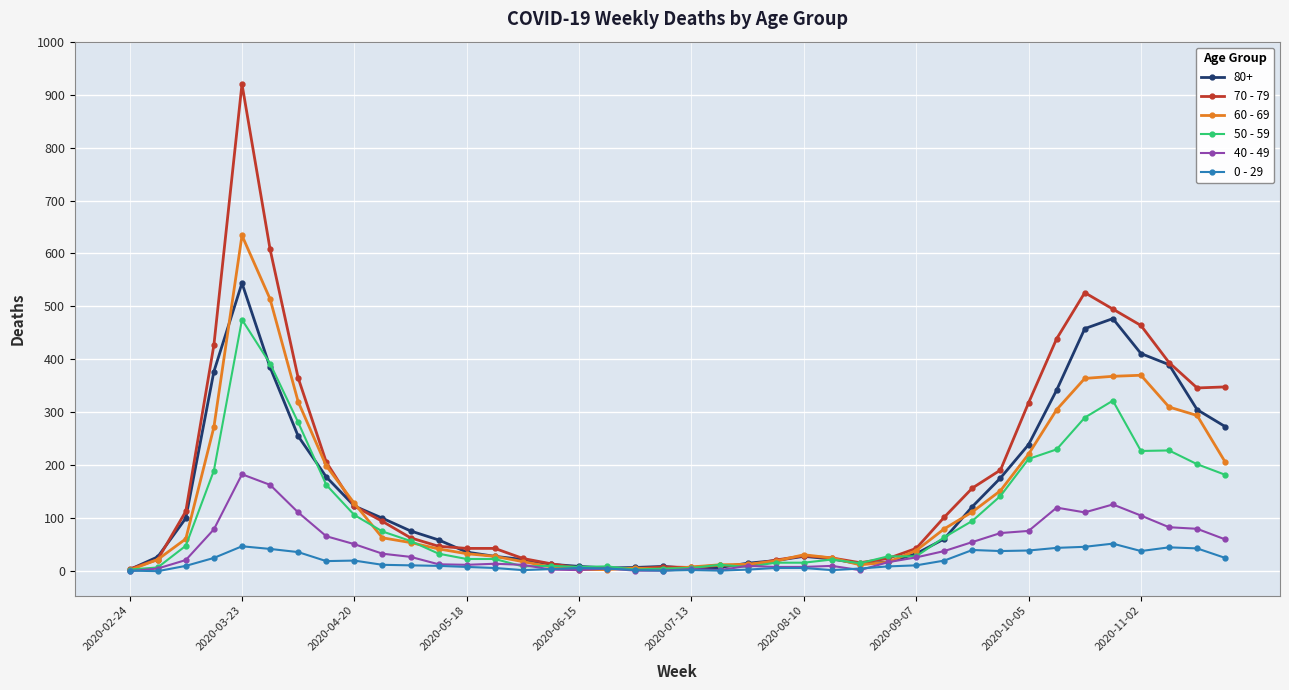

Which series has the widest spread of values?

70 - 79